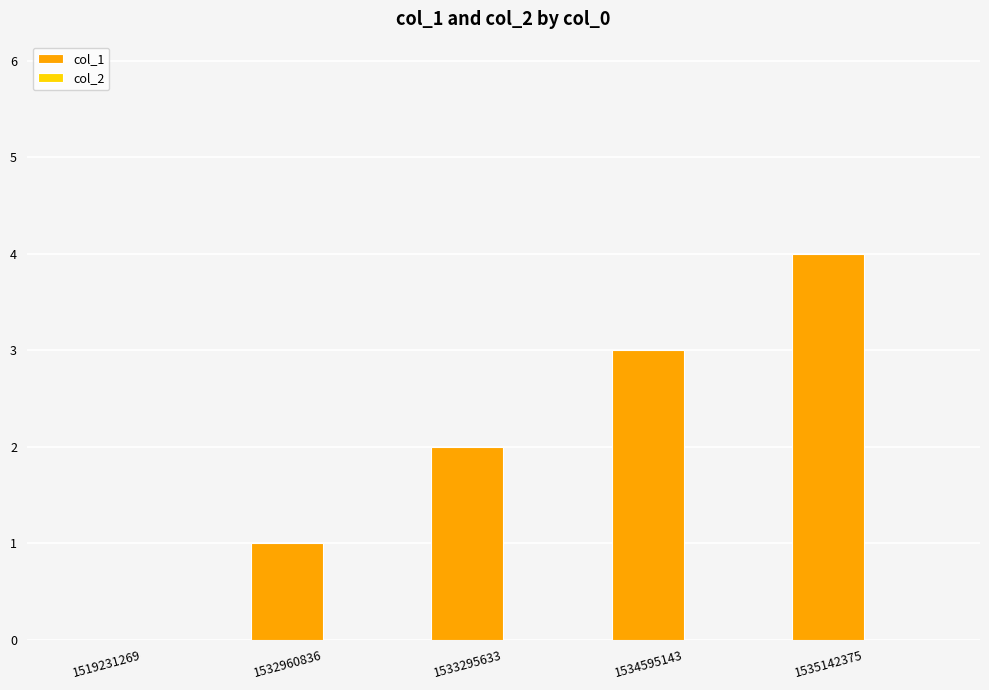

What is the change in value from 1519231269 to 1532960836?

+1